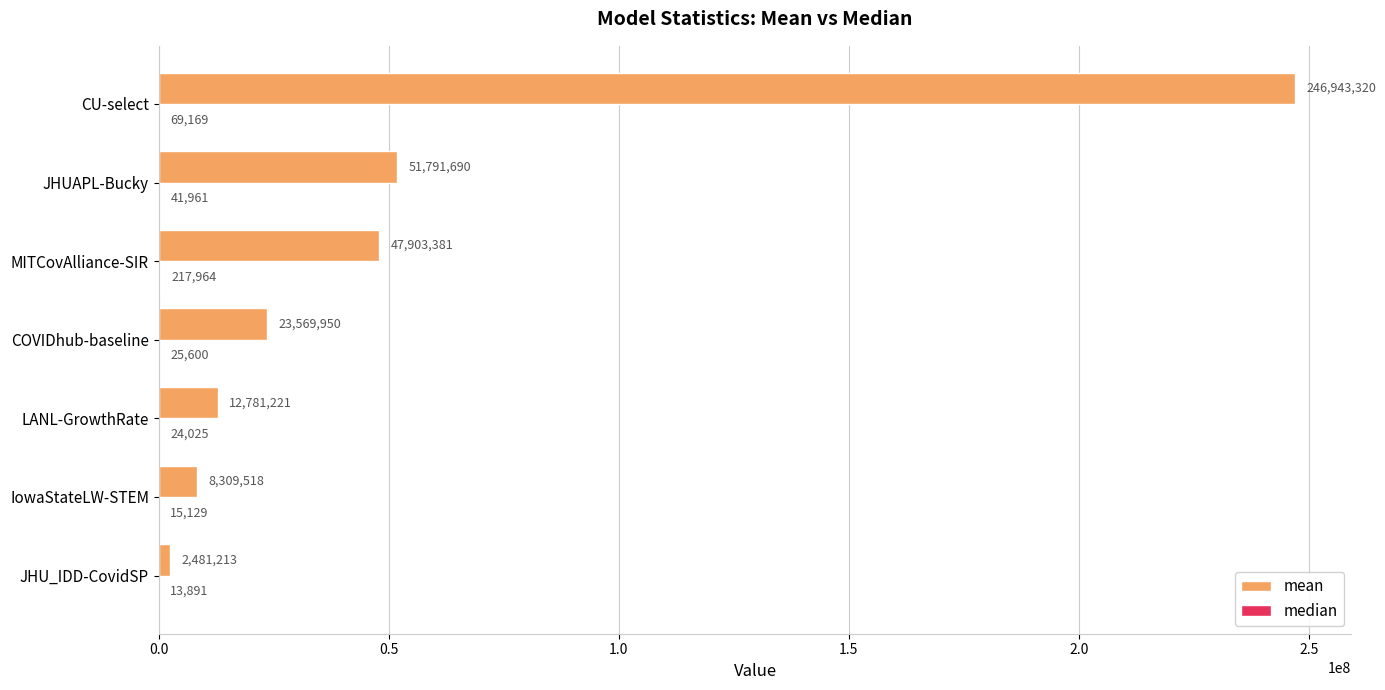

At which category is the sum across all series the highest?

CU-select